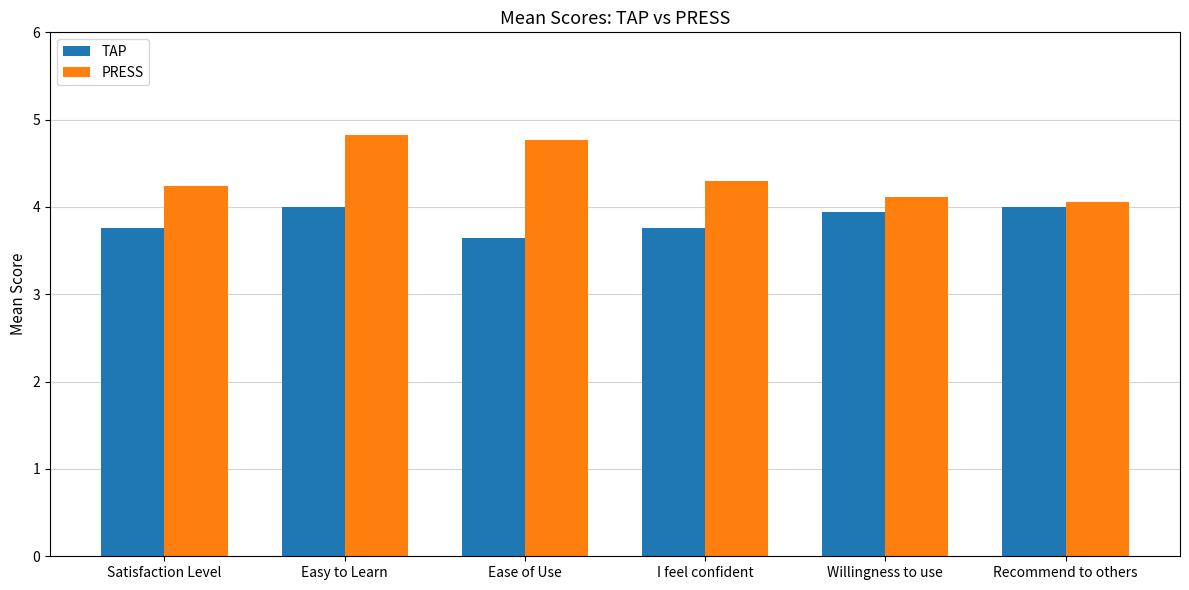

What is the lowest value of the PRESS series?

4.1